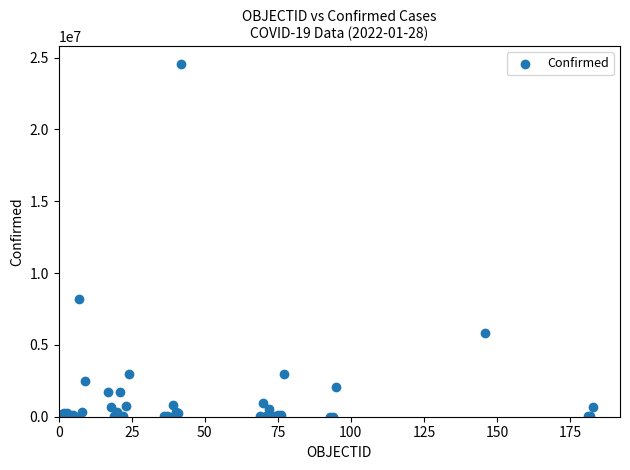

What Y value in the scatter plot is closest to 12282159?

8207752